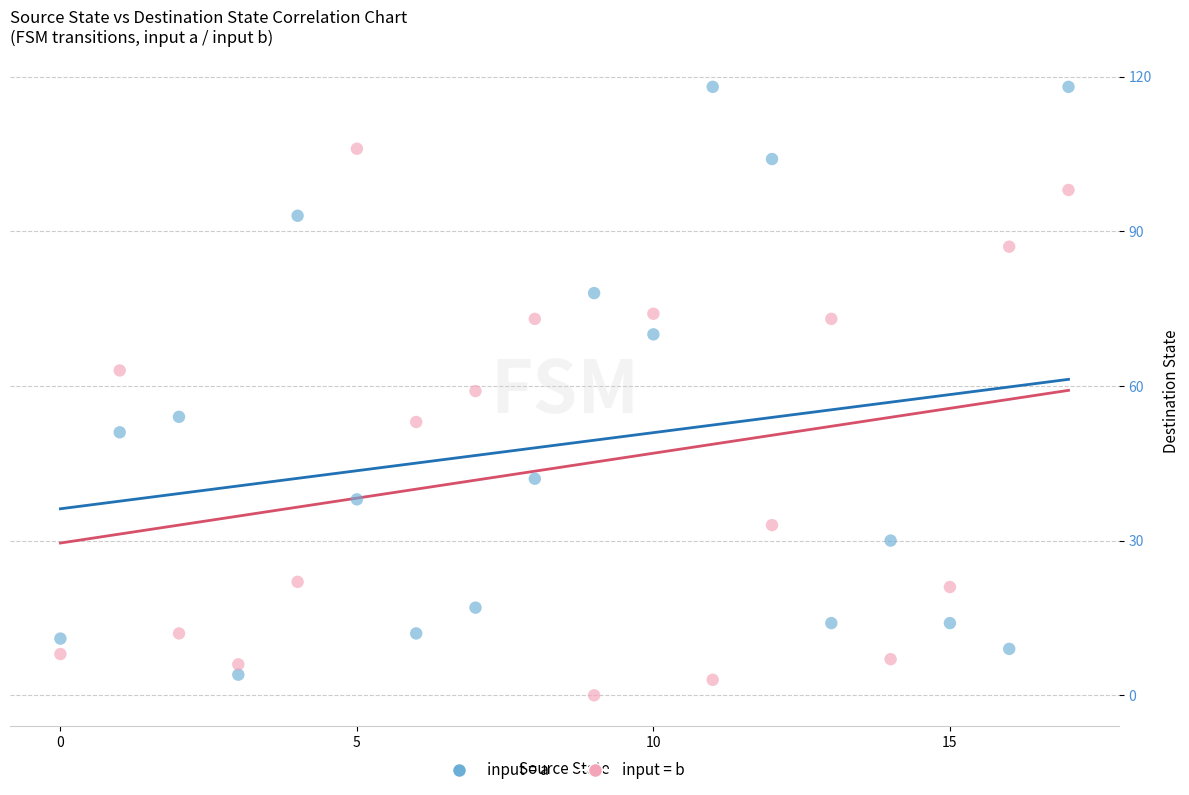

Which series contains the highest Y value?

input = a